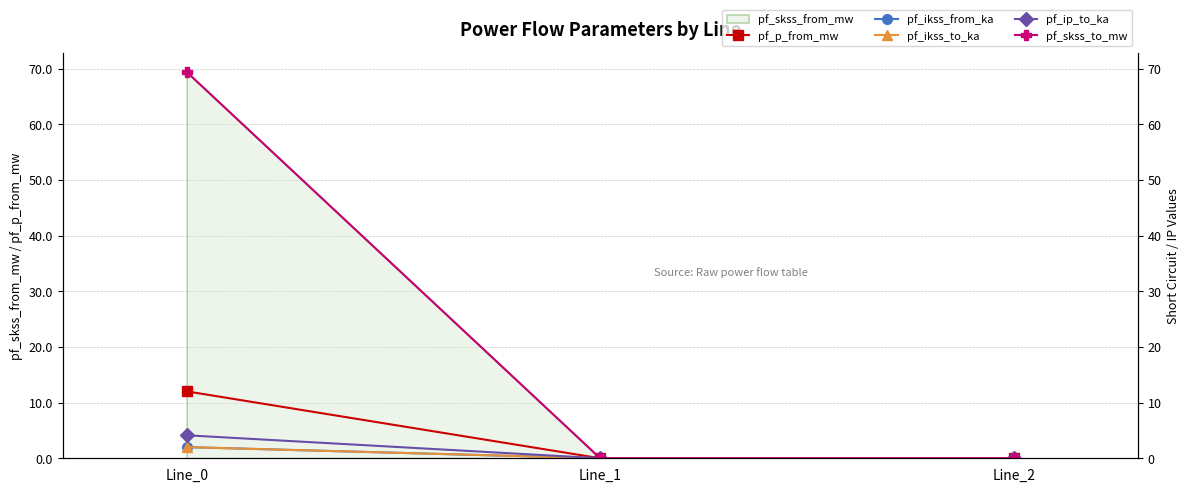

Which label corresponds to the largest value in the chart?

Line_0